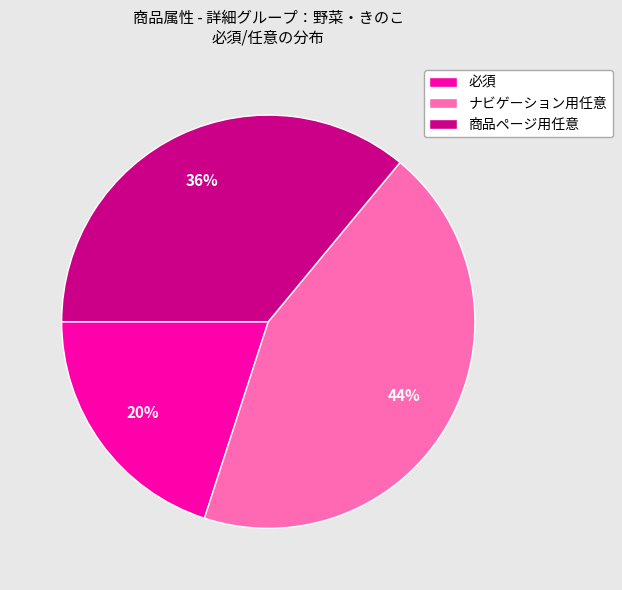

Do ナビゲーション用任意 and 必須 together represent more than half of the pie?

Yes